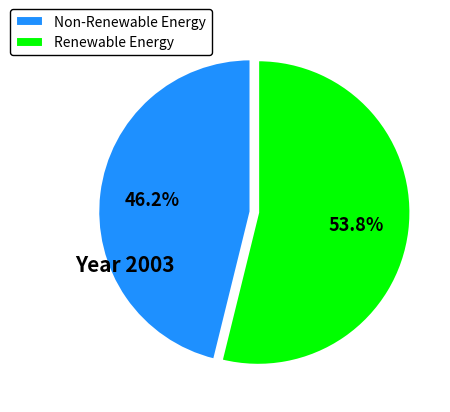

Is there a majority slice in this chart?

Yes